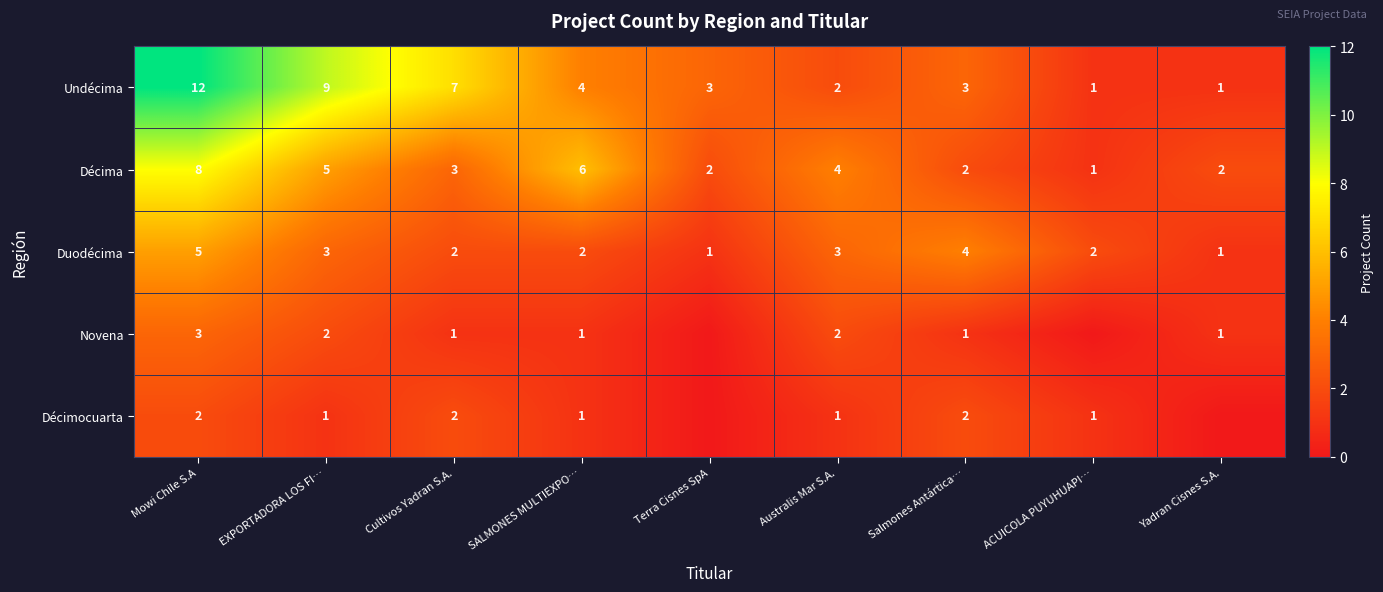

The value of Novena at Salmones Antártica… is 0. True or false?

False